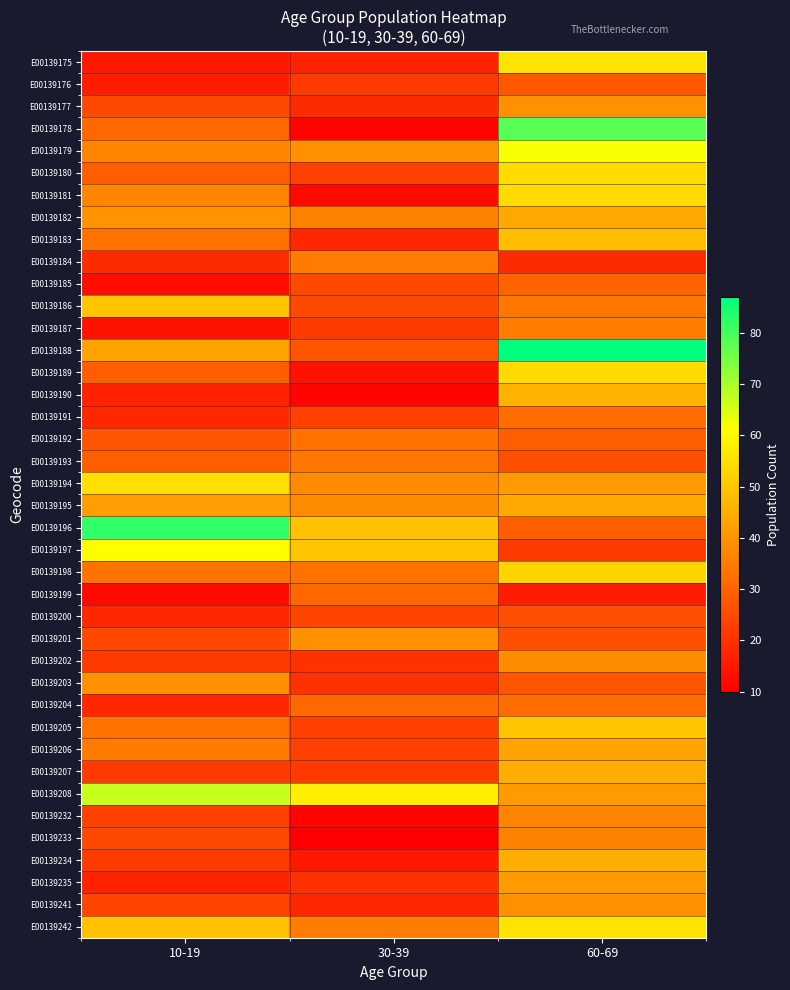

Count the number of categories in the chart.

3